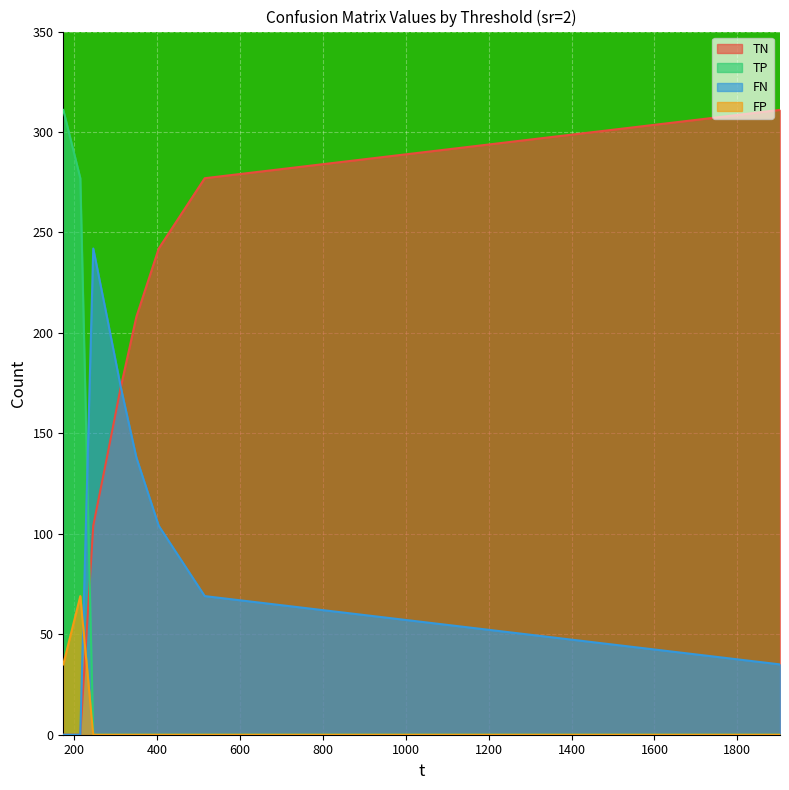

At which category is the sum across all series the highest?

173.891